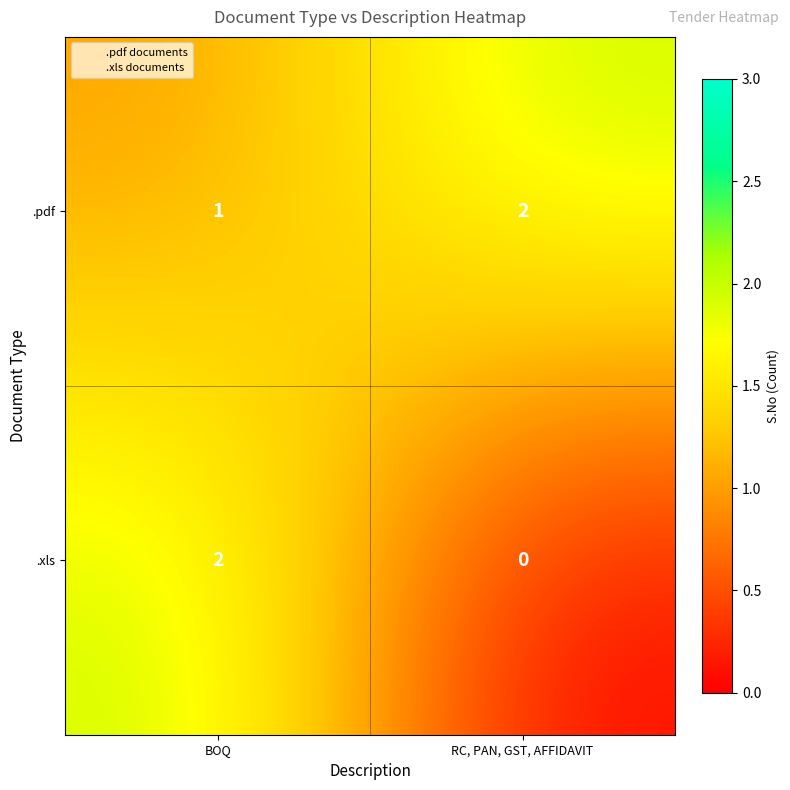

Reading left to right, extract all data points from this chart.

.pdf: 1	2
.xls: 2	0